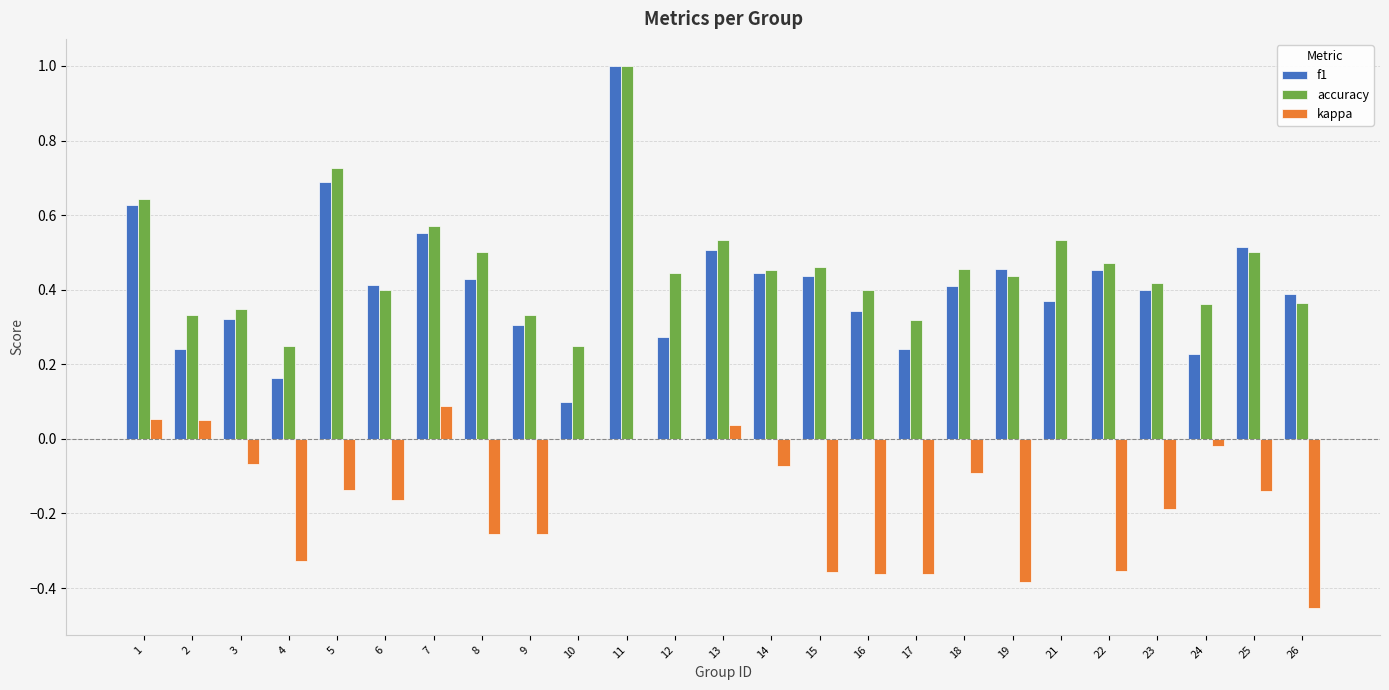

What is the maximum value shown in the chart?

1.0